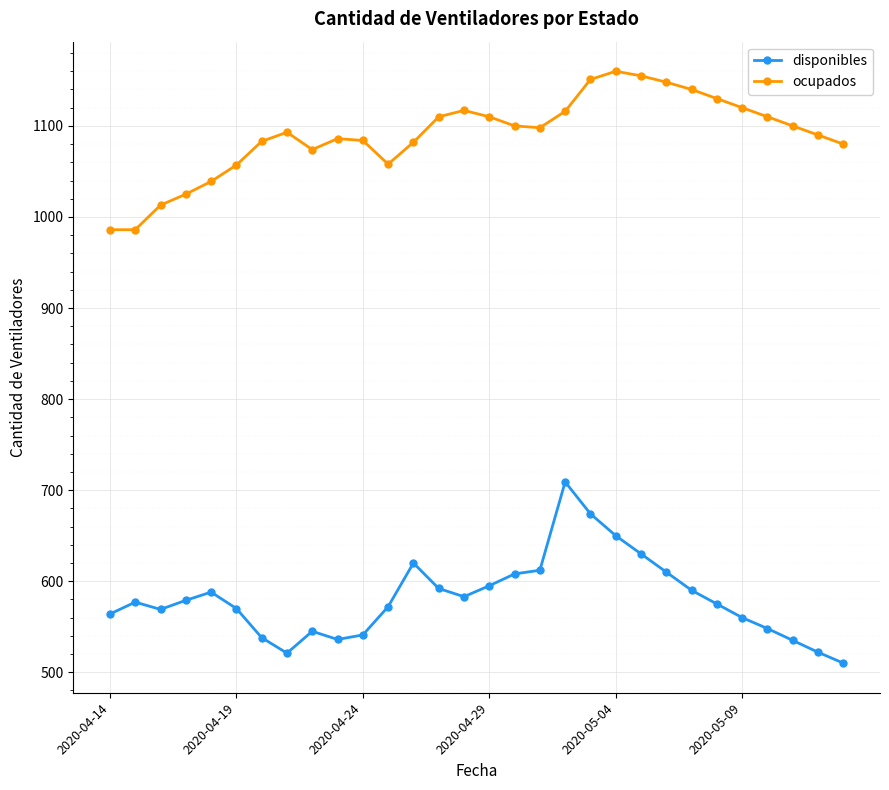

Rank the series by their average value, from lowest to highest.

disponibles, ocupados